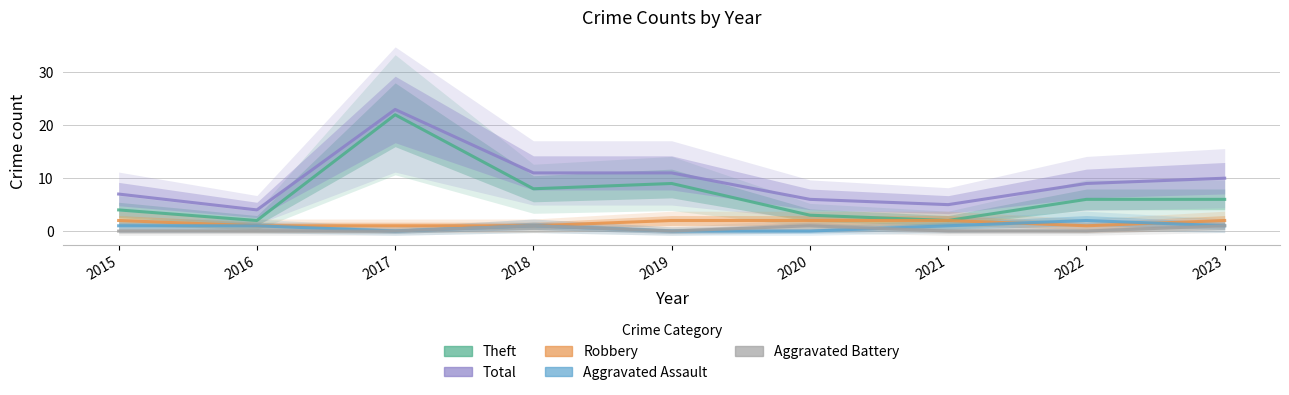

True or false: Robbery and Aggravated Battery cross at least once.

False